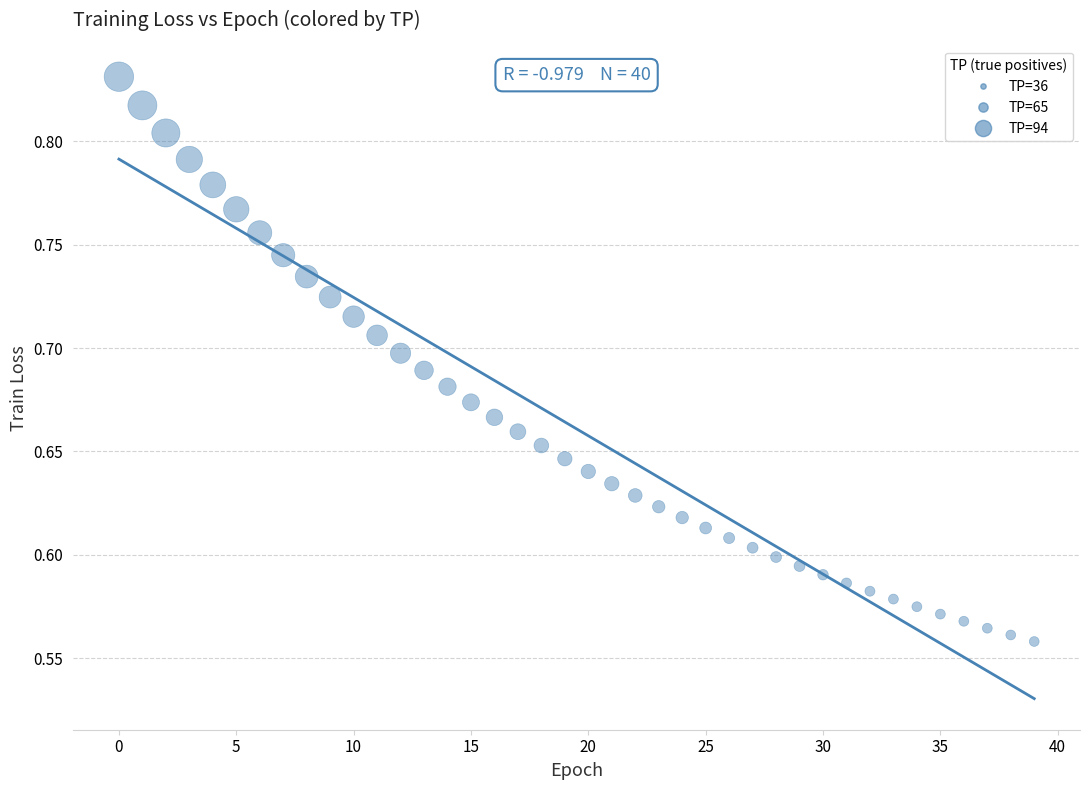

What is the range of Y values (max minus min)?

0.3